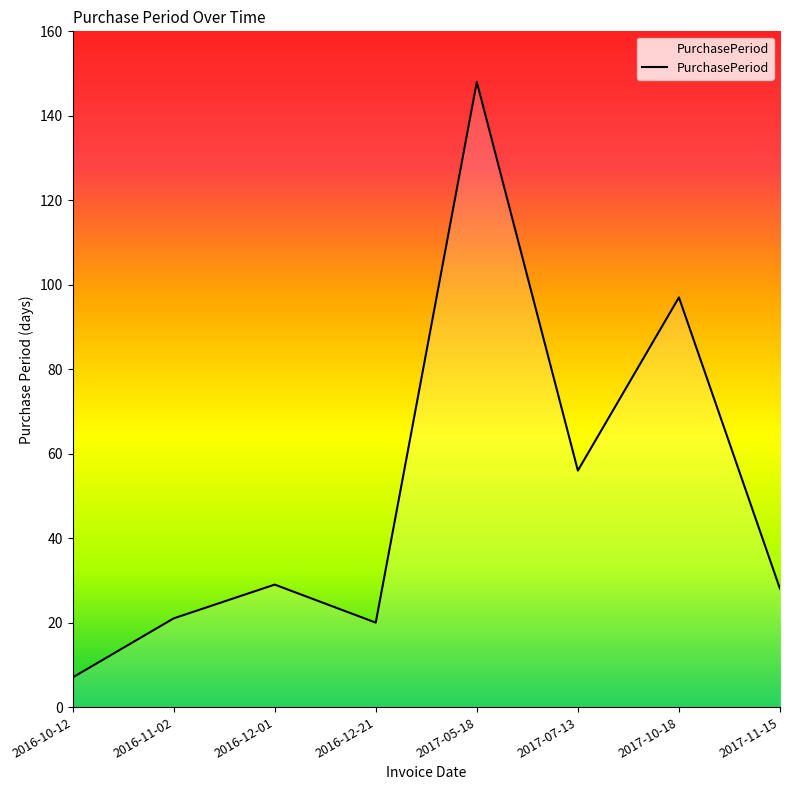

What is the sum of the values at 2016-12-01 and 2017-07-13?

85